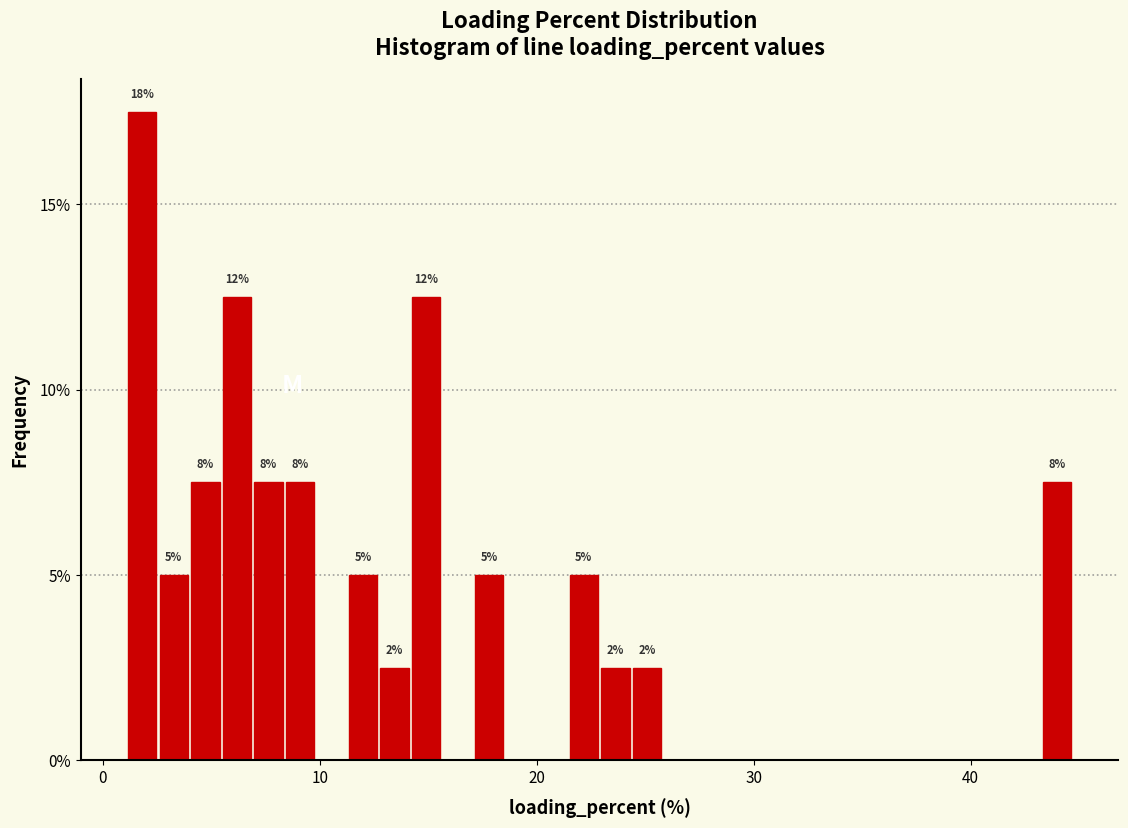

Read against the x-axis, roughly where is the centre of the tallest bar?

2